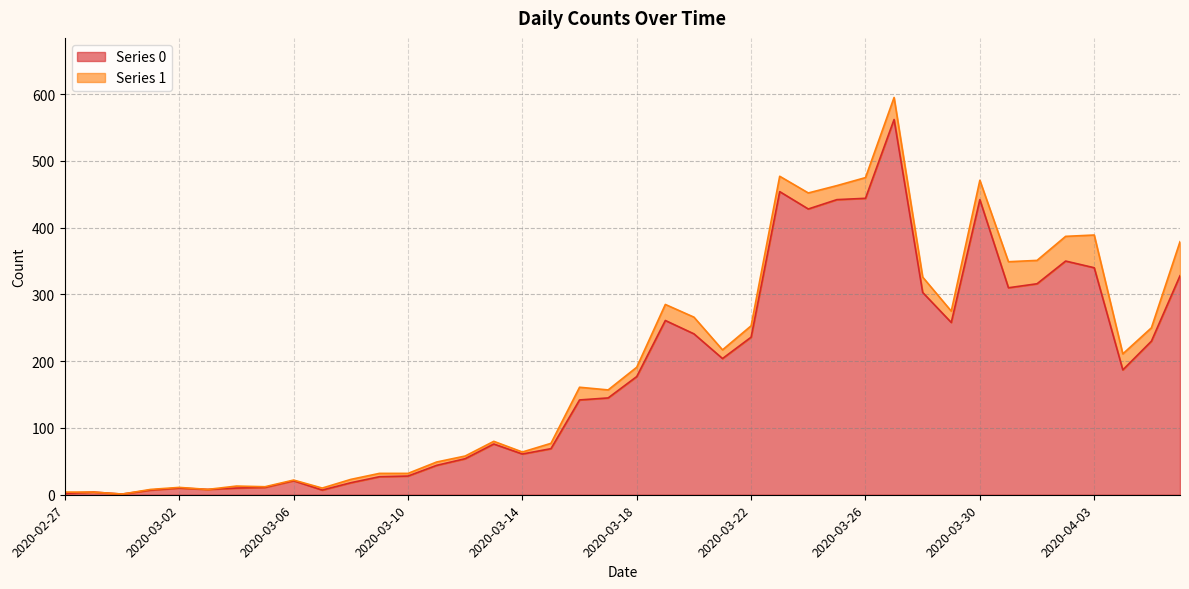

What is the difference between the values at 2020-03-22 and 2020-03-07?

229